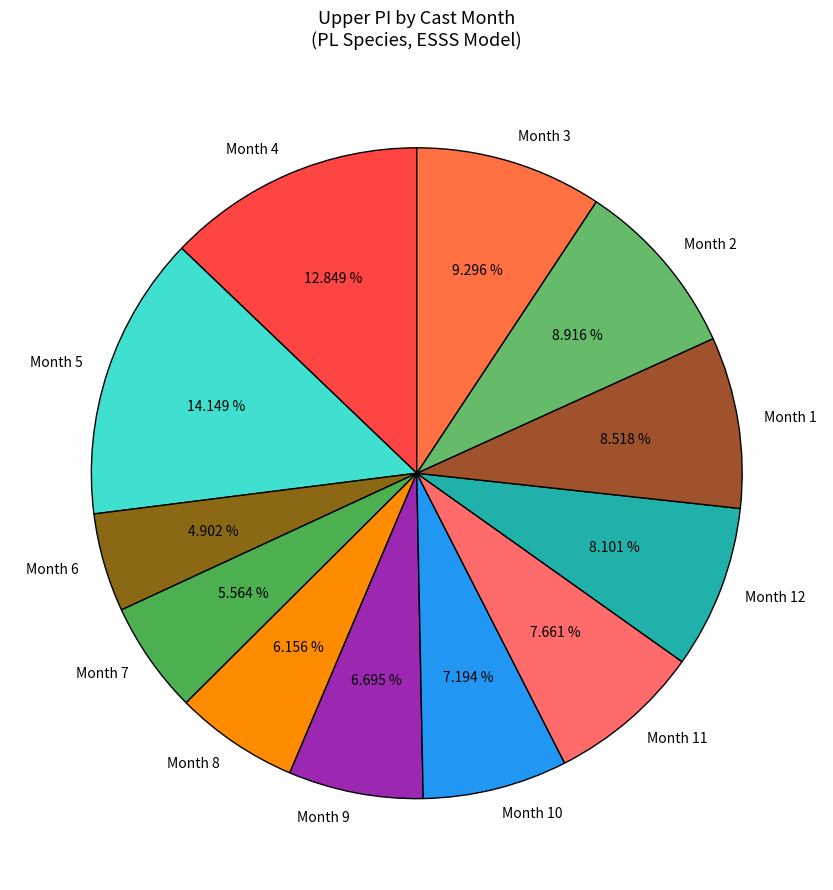

Is there any slice that represents more than half of the pie?

No